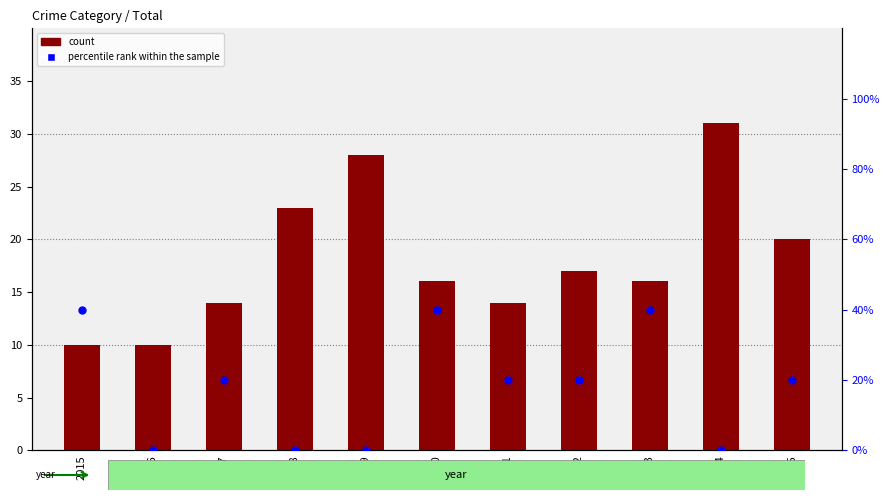

At how many categories does at least one series exceed 6?

11